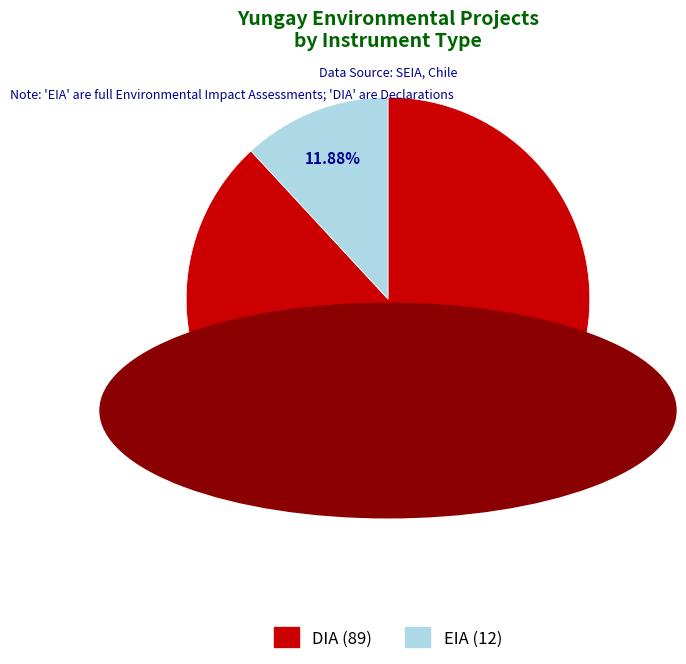

What is the ratio of the value at DIA to the value at EIA?

7.4